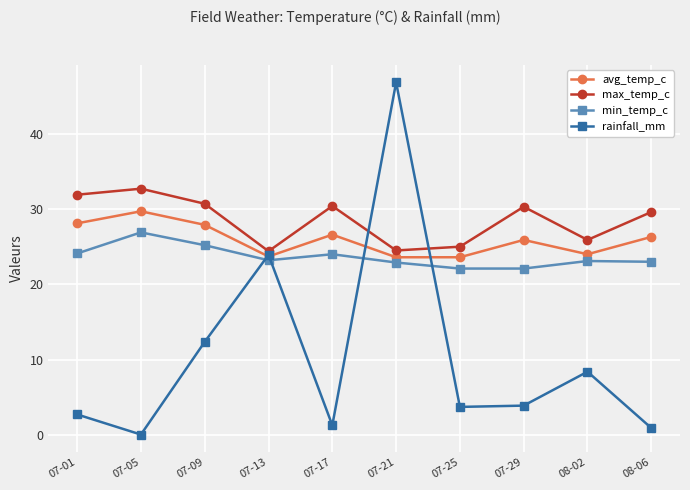

At 07-25, list the series in order from largest to smallest.

max_temp_c, avg_temp_c, min_temp_c, rainfall_mm